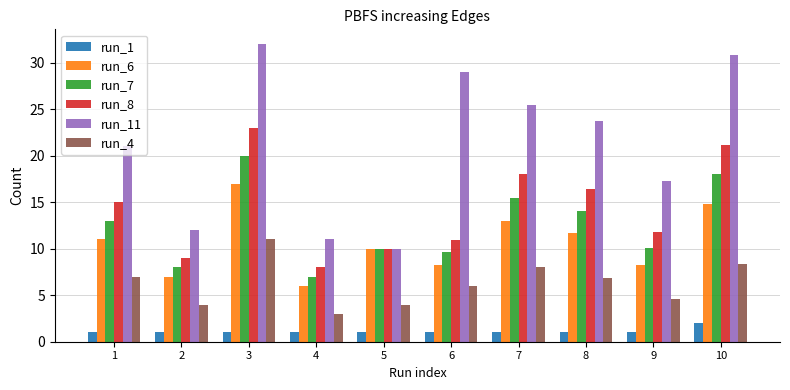

What is the spread (max minus min) of values at 3?

31.0